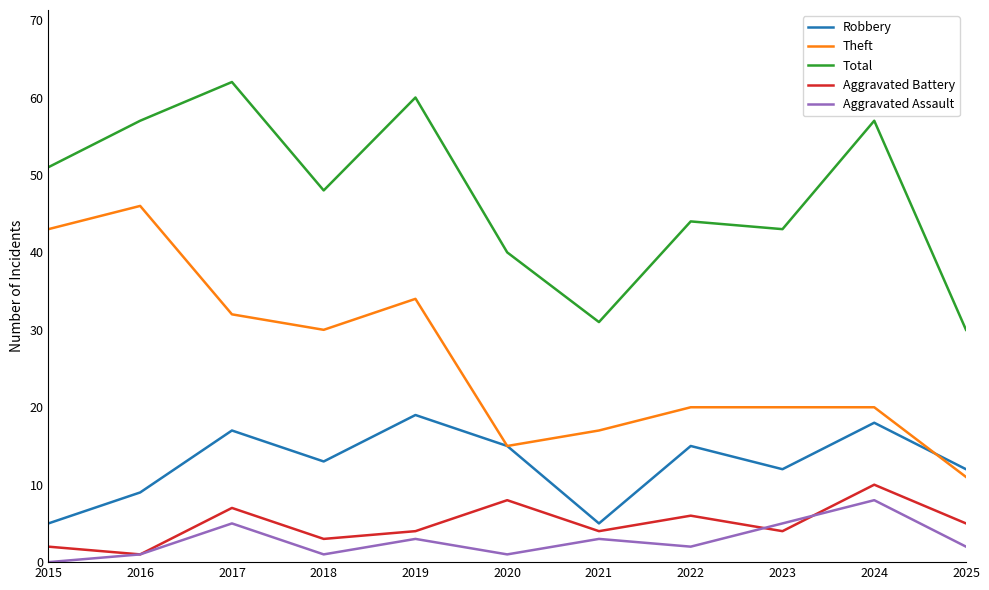

Does the chart have visible grid lines?

No